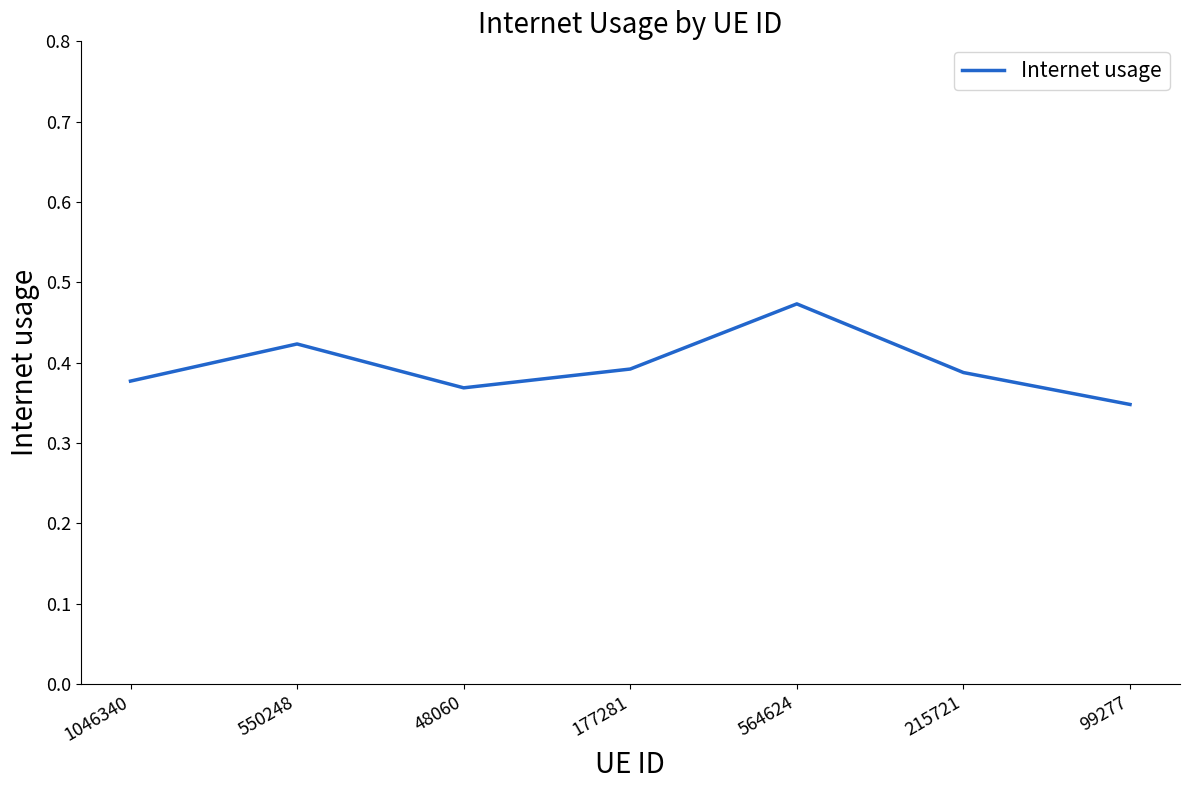

Between 550248 and 99277, which is larger?

550248